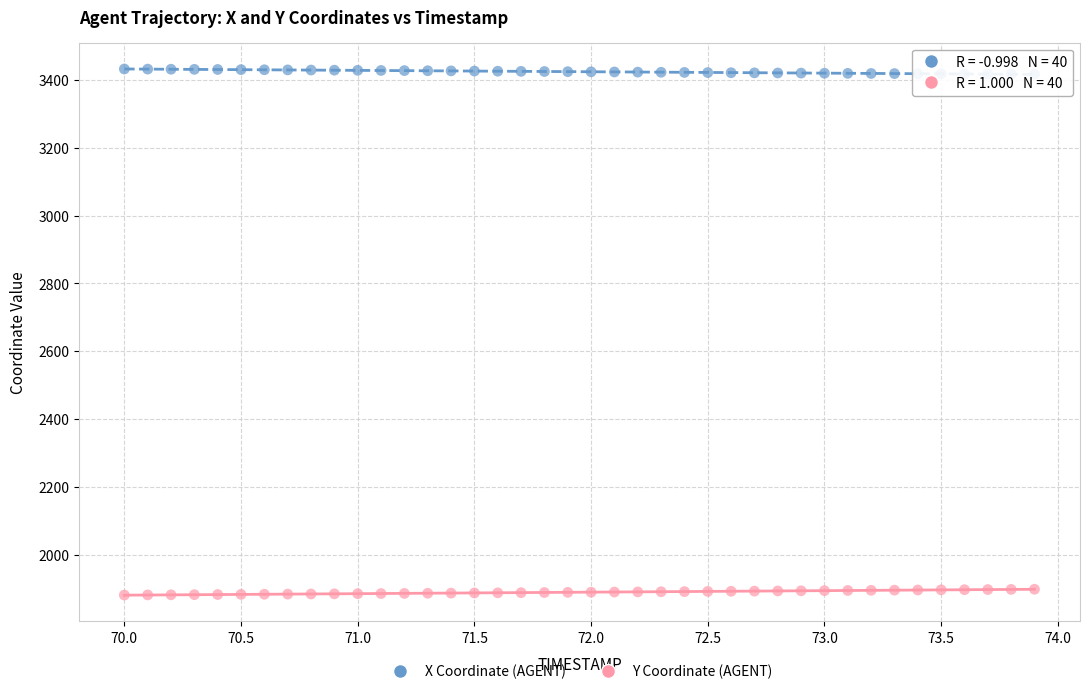

Across all data points, what is the range of Y values (max minus min)?

1552.1